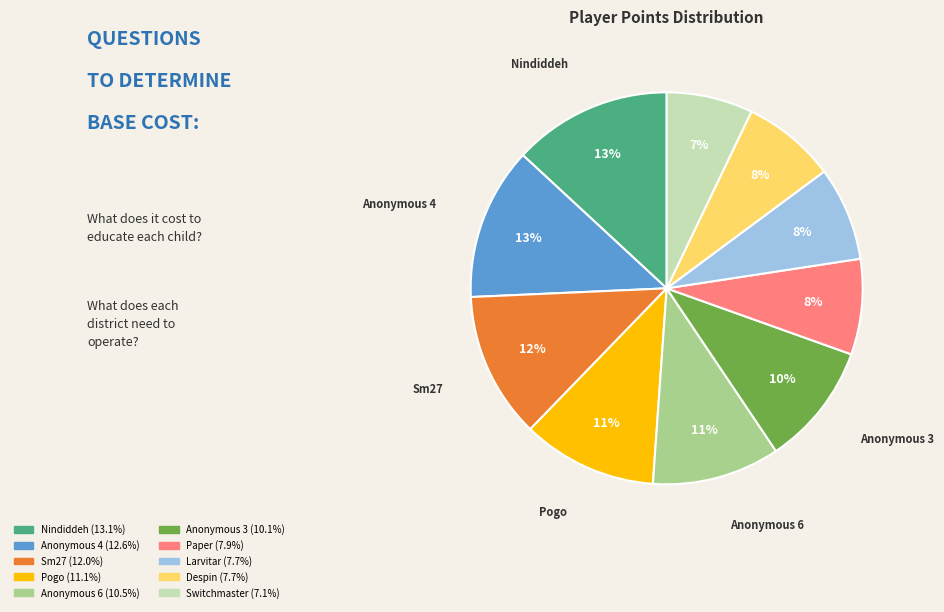

To the nearest percent, what is the difference between the largest and smallest slice percentages?

6%